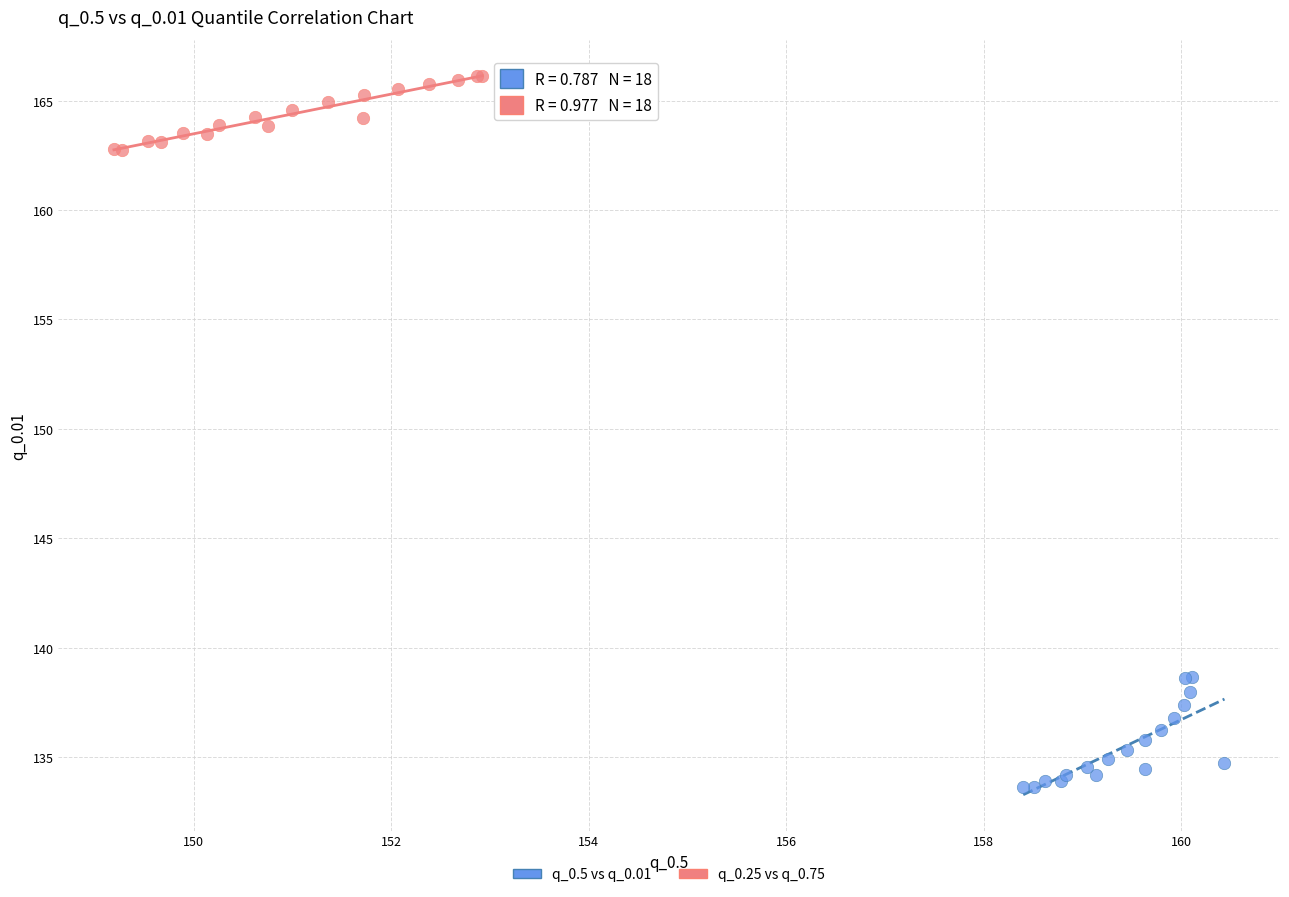

Which series contains the highest Y value?

q_0.25 vs q_0.75